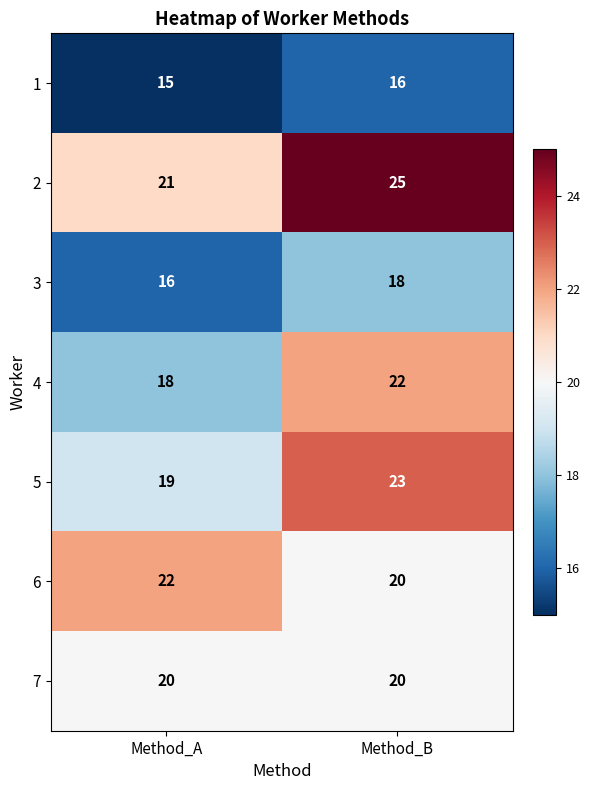

What is the sum of the 3 values at Method_A and Method_B?

34